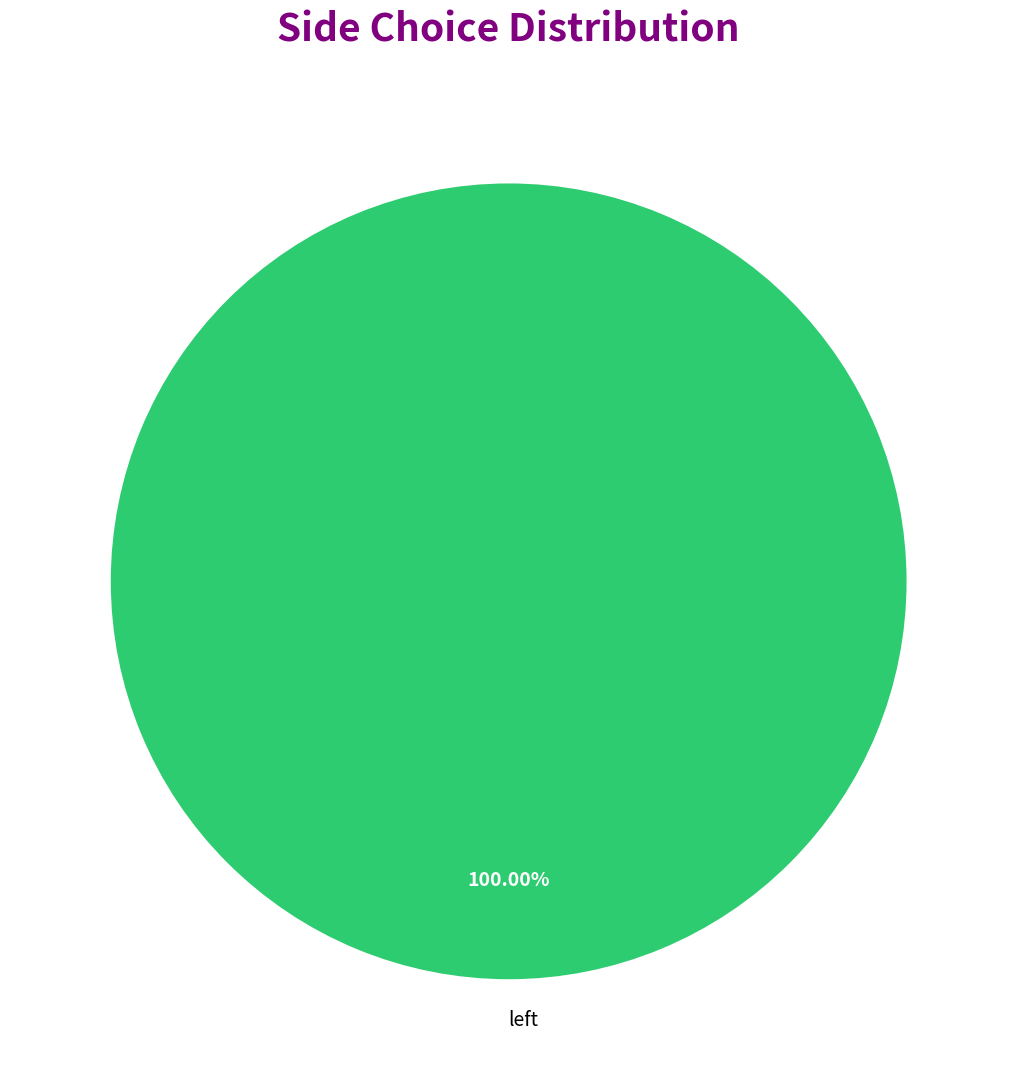

Is there a majority slice in this chart?

Yes